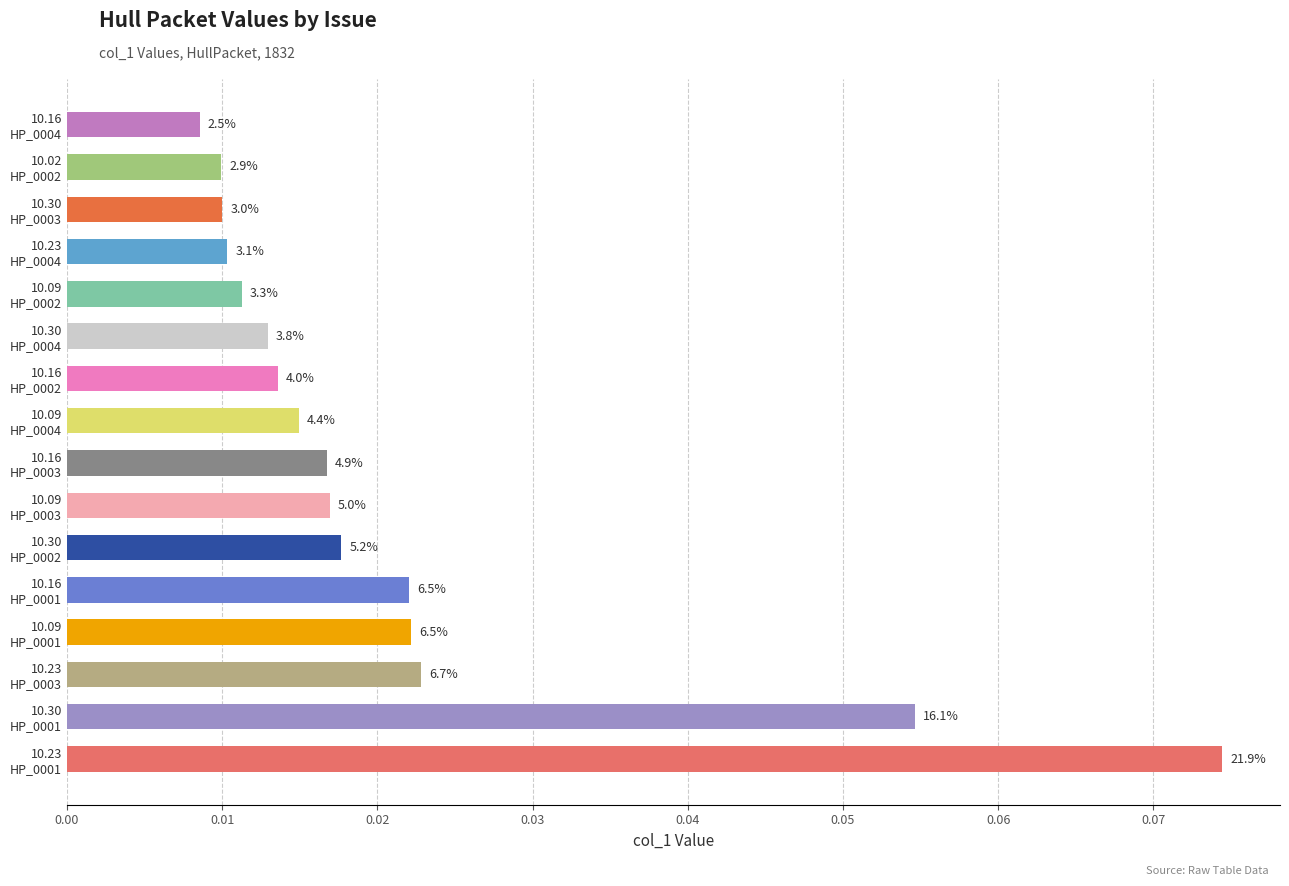

Are the bars horizontal?

Yes